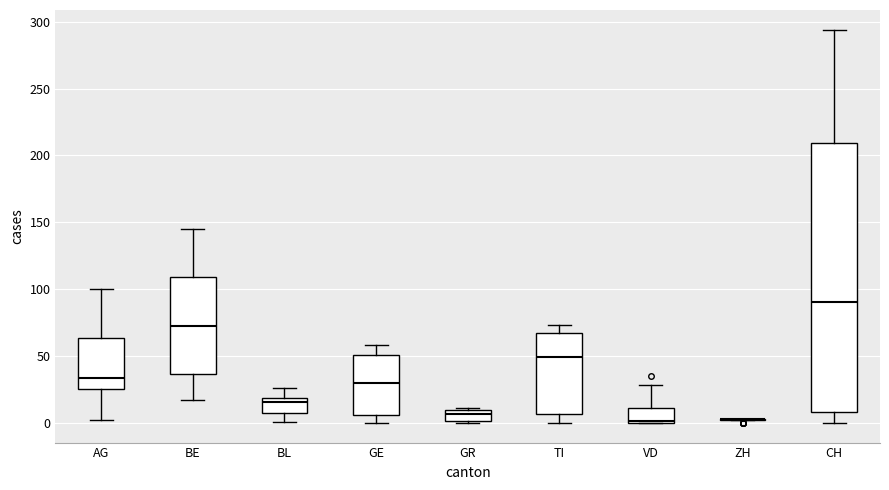

Reading left to right, transcribe this box plot: for each box, give where its median line is, the range the box spans, and where its two whiskers end, as read against the y-axis. The values are not printed on the chart, so give them approximately, as read against the axis.

AG: median 35, box 25 to 65, whiskers 0 to 100
BE: median 75, box 35 to 110, whiskers 15 to 145
BL: median 15, box 5 to 20, whiskers 0 to 25
GE: median 30, box 5 to 50, whiskers 0 to 60
GR: median 5, box 0 to 10, whiskers 0 to 10
TI: median 50, box 5 to 65, whiskers 0 to 75
VD: median 0, box 0 to 10, whiskers 0 to 30
ZH: box collapsed to a line at 5, whiskers 0 to 5
CH: median 90, box 10 to 210, whiskers 0 to 295